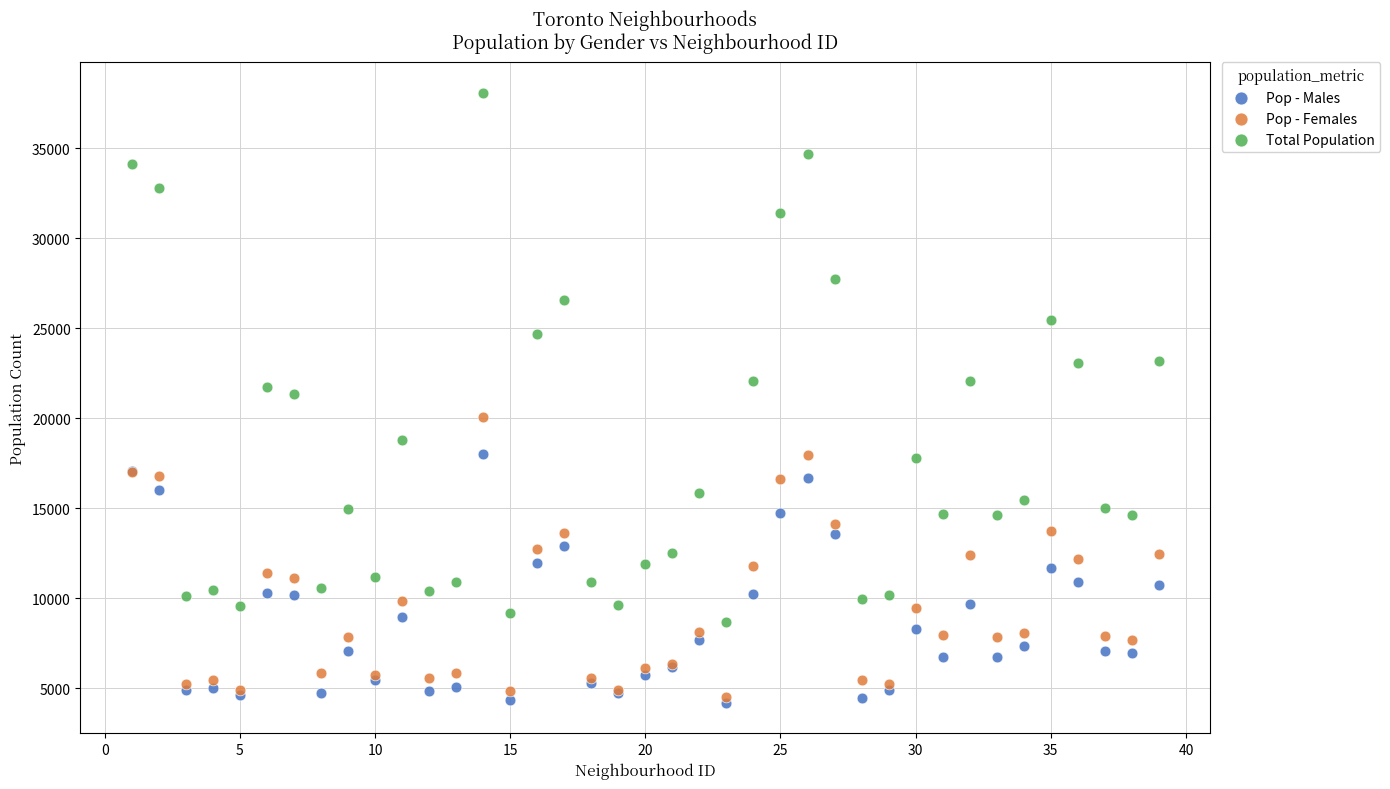

What are all the series names shown in the legend?

Pop - Males, Pop - Females, Total Population